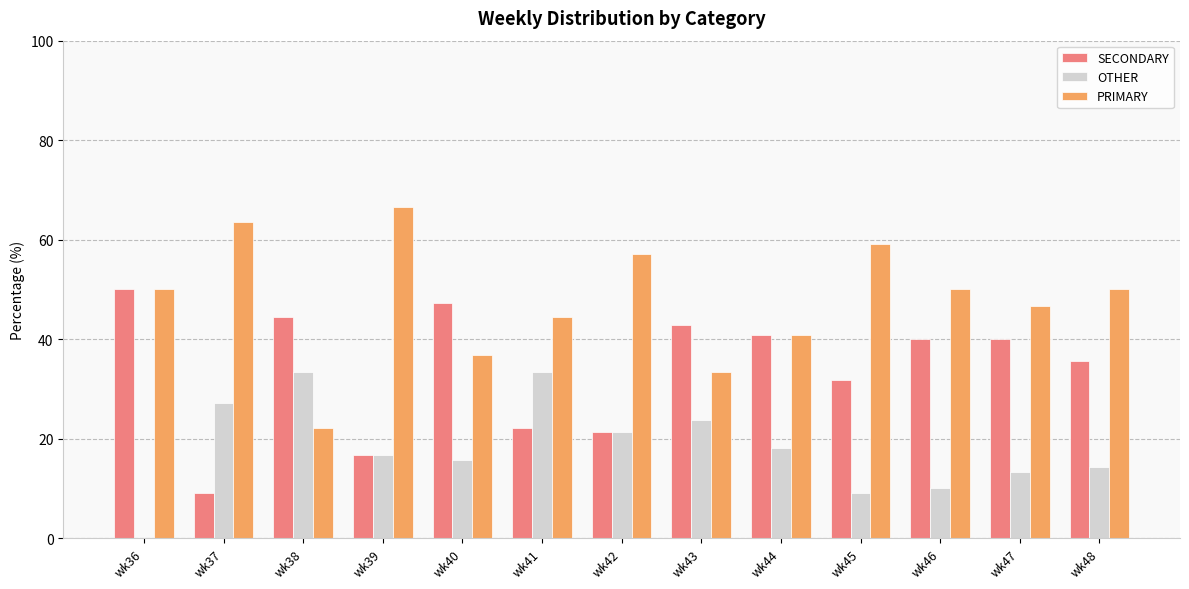

Reading right to left, list all the values displayed in this chart.

SECONDARY: 35.7	40.0	40.0	31.8	40.9	42.9	21.4	22.2	47.4	16.7	44.4	9.1	50.0
OTHER: 14.3	13.3	10.0	9.1	18.2	23.8	21.4	33.3	15.8	16.7	33.3	27.3	0.0
PRIMARY: 50.0	46.7	50.0	59.1	40.9	33.3	57.1	44.4	36.8	66.7	22.2	63.6	50.0